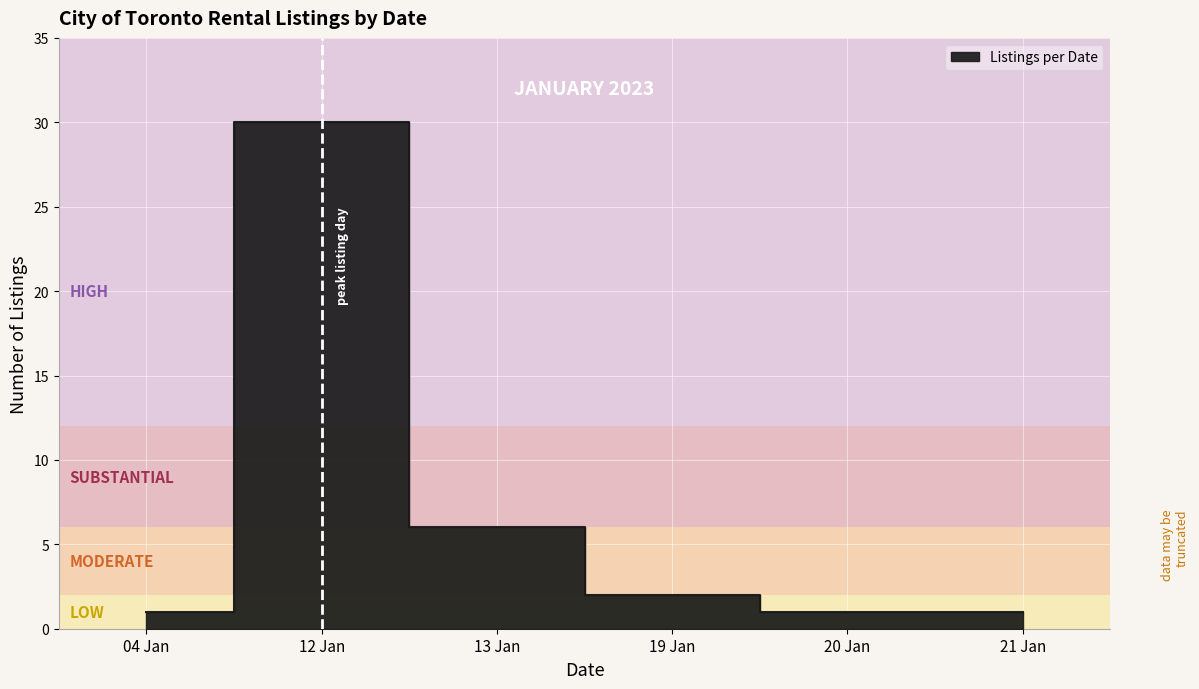

Where is the first local maximum?

12/01/2023